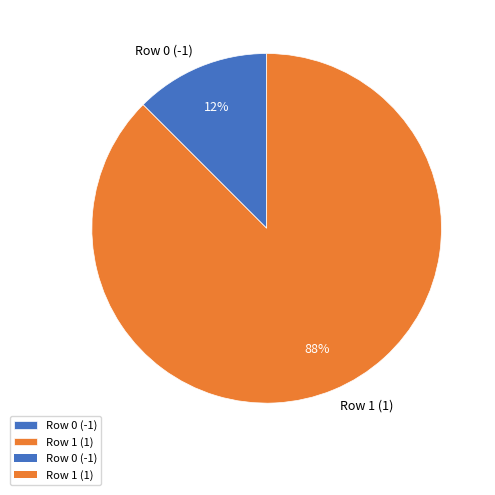

Which has a higher value, Row 1 (1) or Row 0 (-1)?

Row 1 (1)